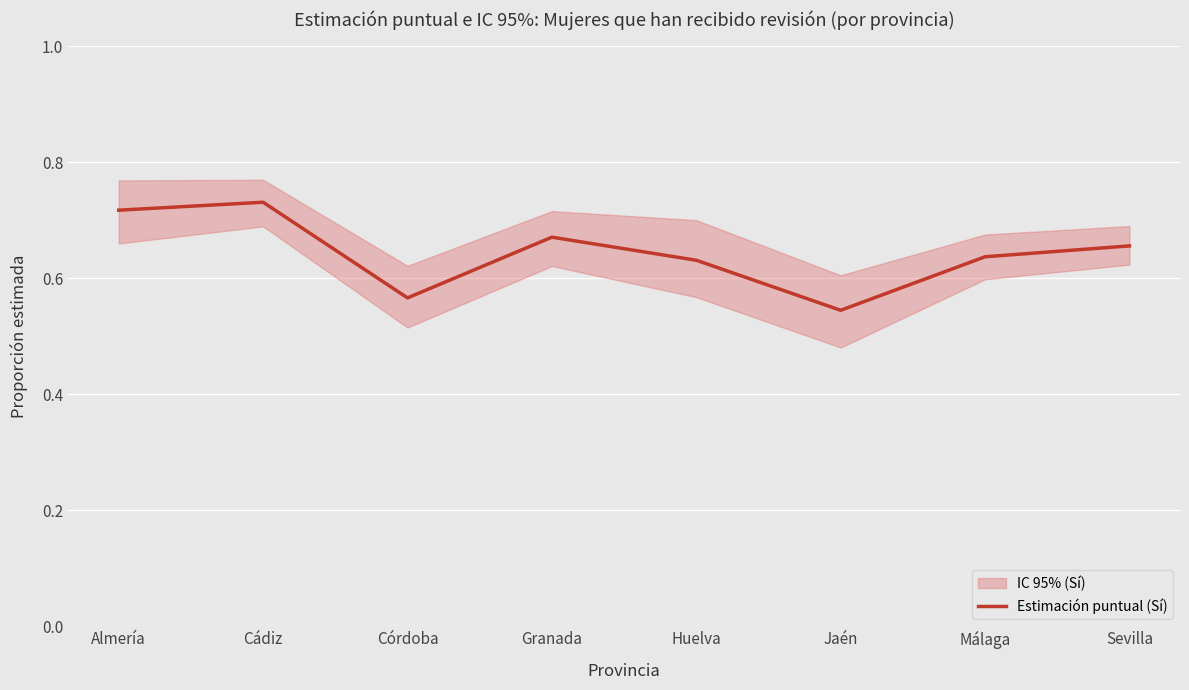

What is the difference between the maximum and minimum values?

0.2